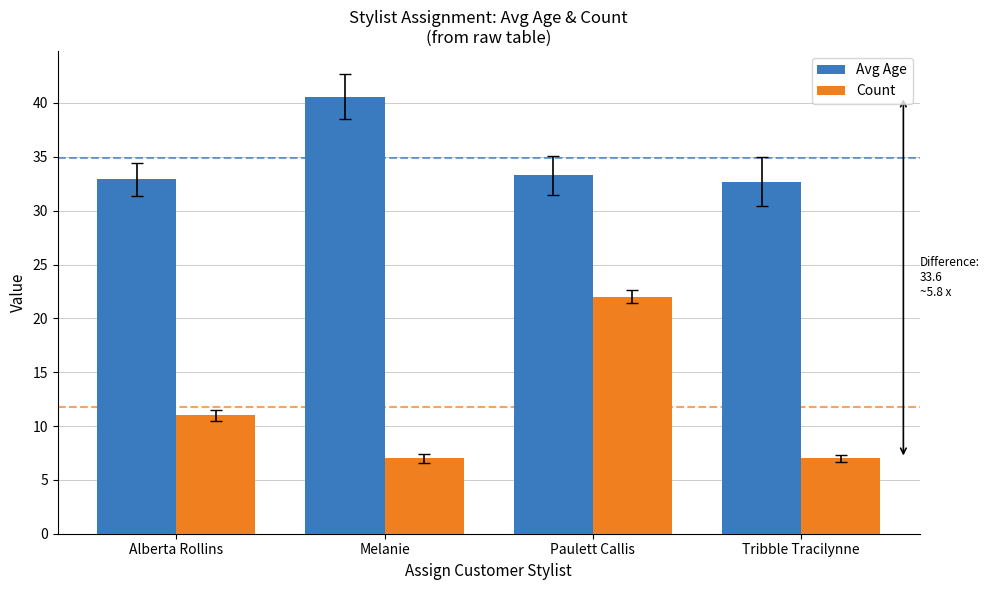

How many bars are there in total?

8